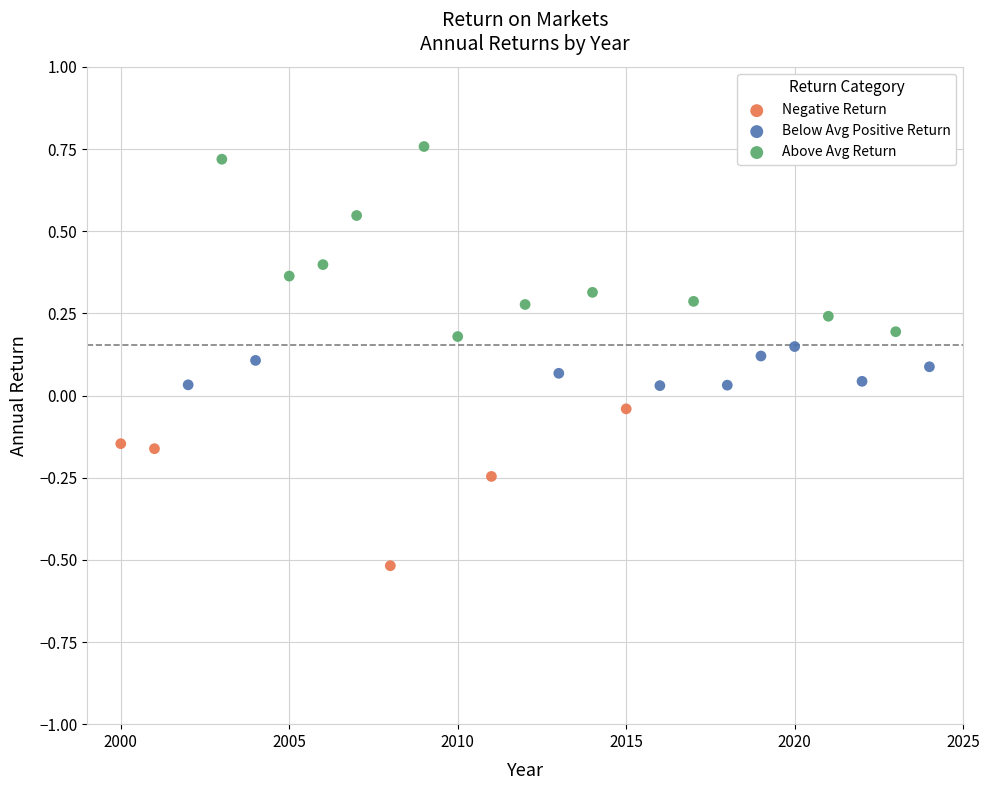

Which series has the largest Y range (max minus min)?

Above Avg Return